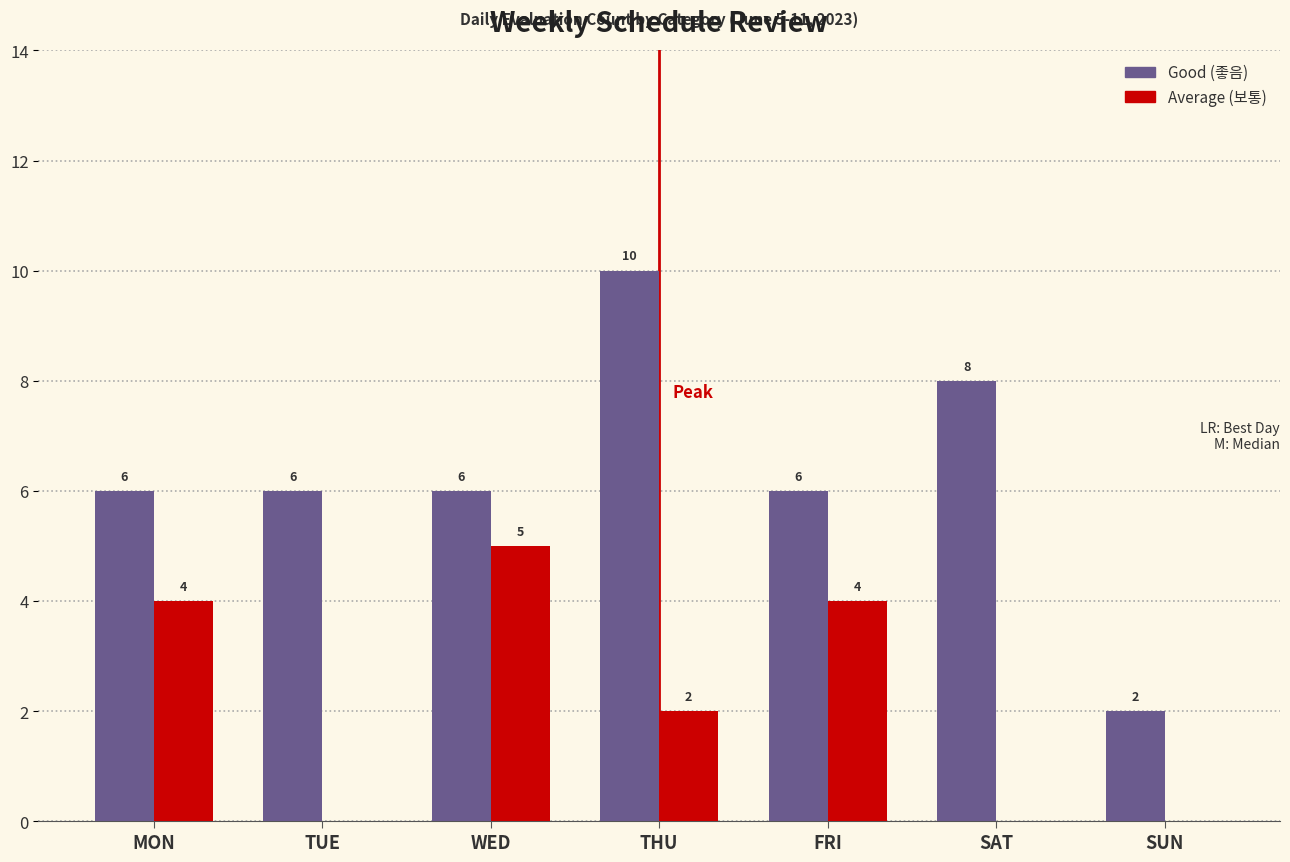

How many groups of bars are there?

7